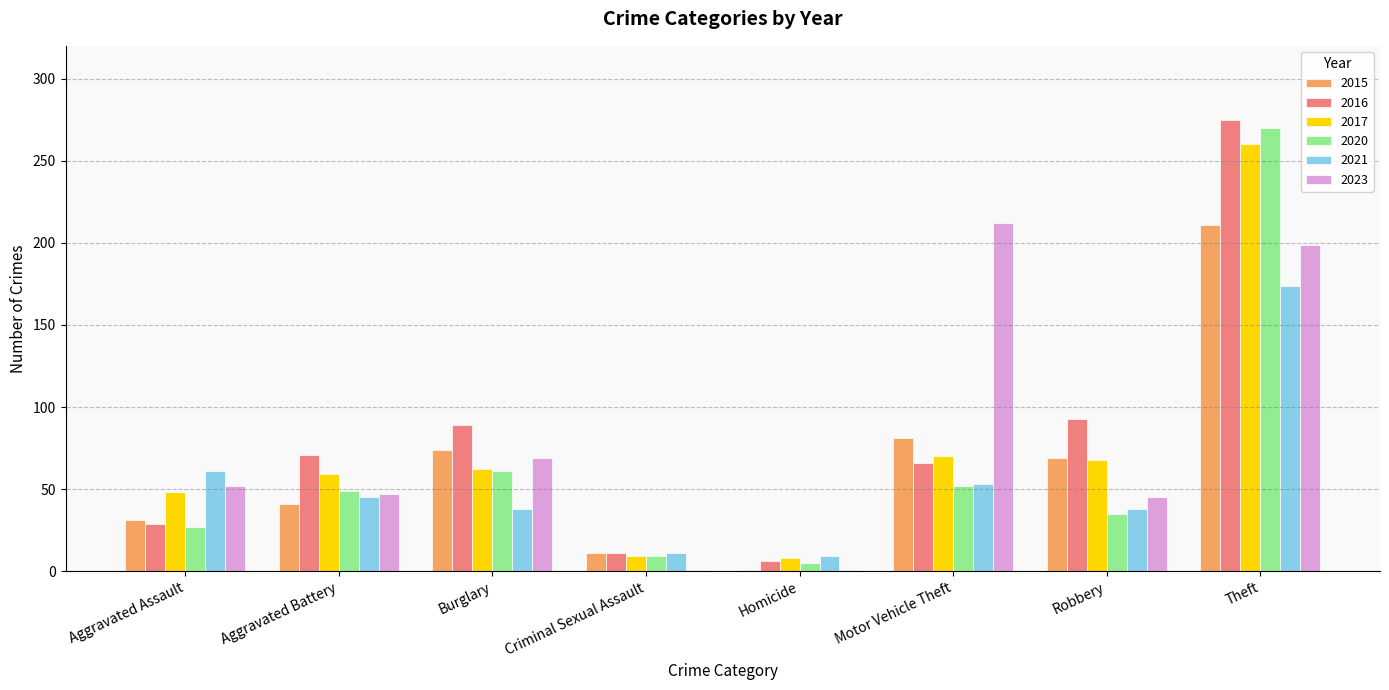

What is the difference between the maximum and minimum values in the 2020 series?

265